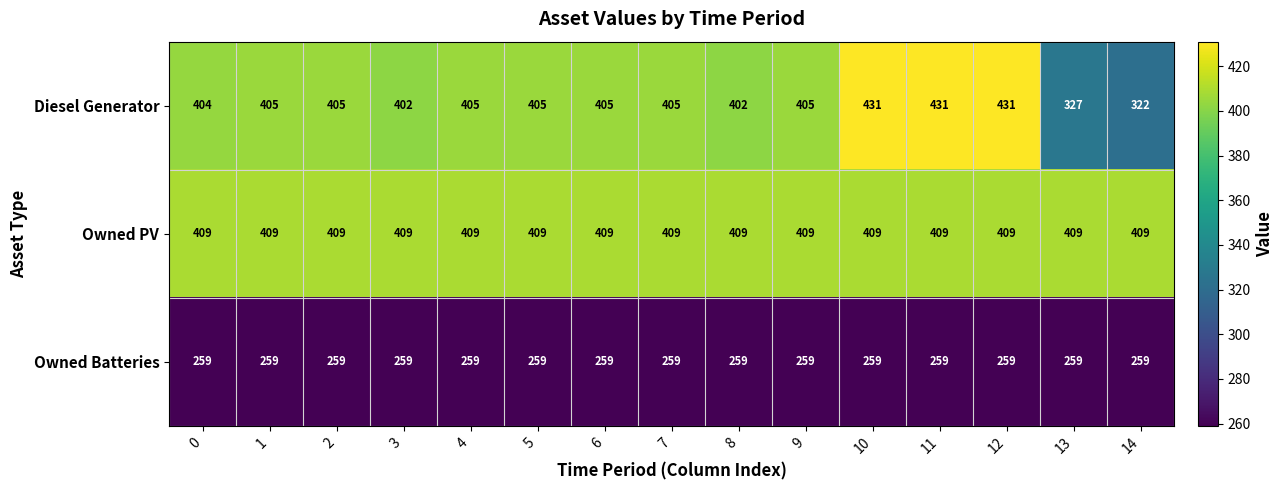

Rank the series by their maximum value, from lowest to highest.

Owned Batteries, Owned PV, Diesel Generator